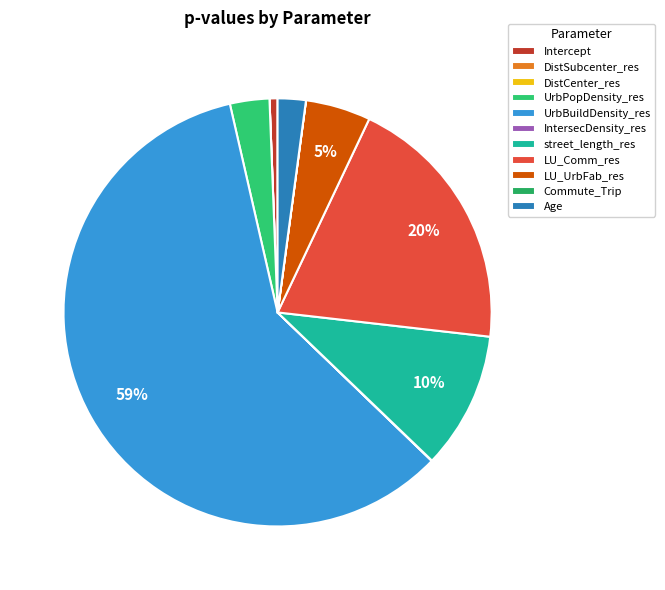

To the nearest percent, what is the average slice percentage?

9%